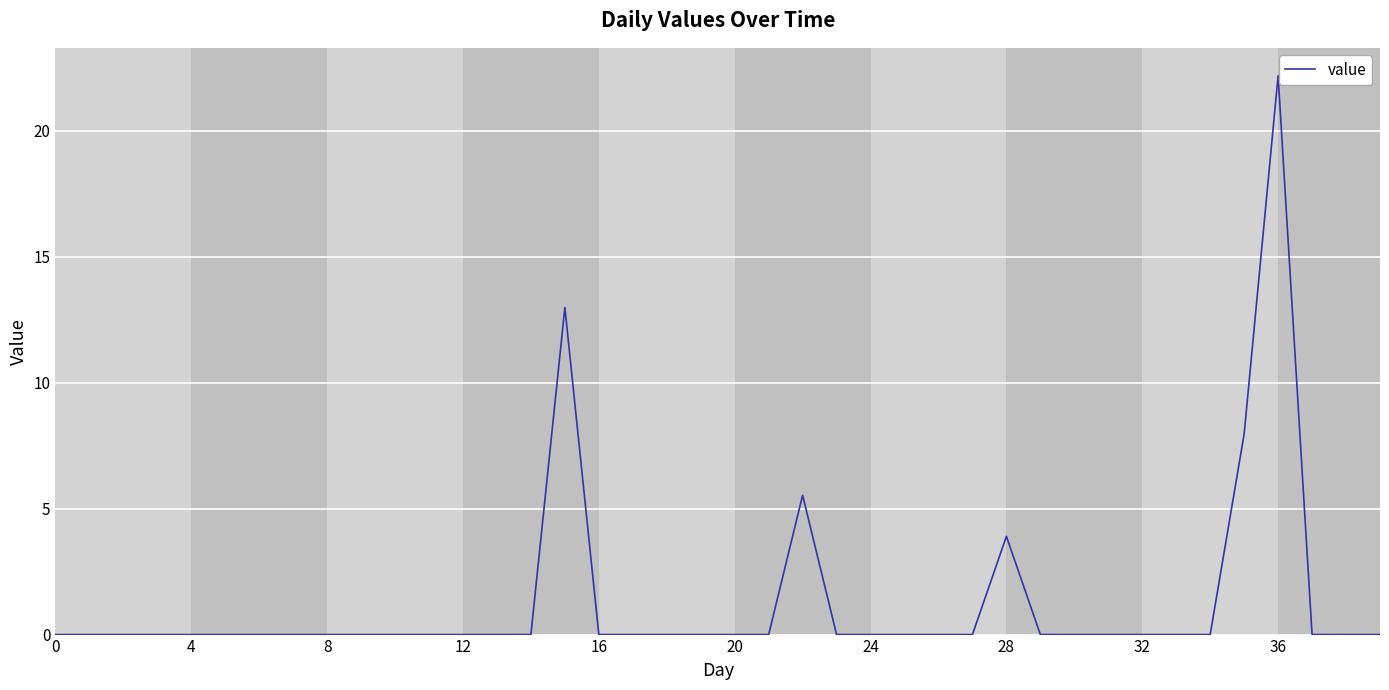

At which category does the chart reach its peak across all series?

36